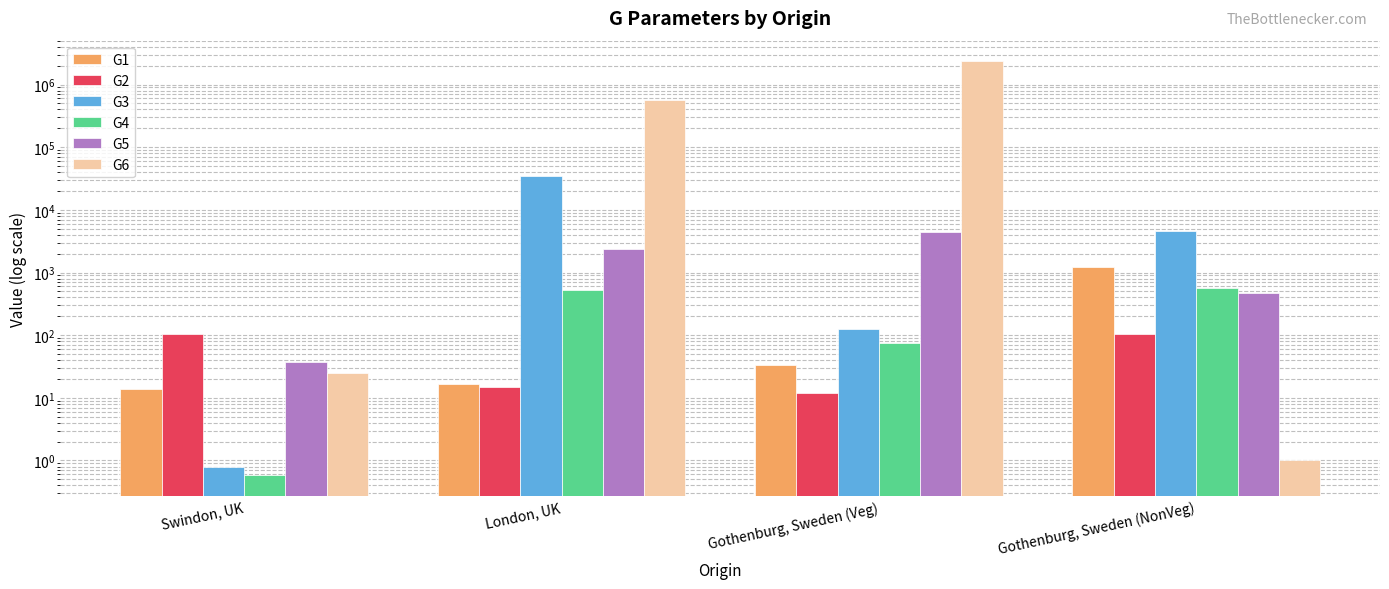

How many distinct data groups are displayed?

6